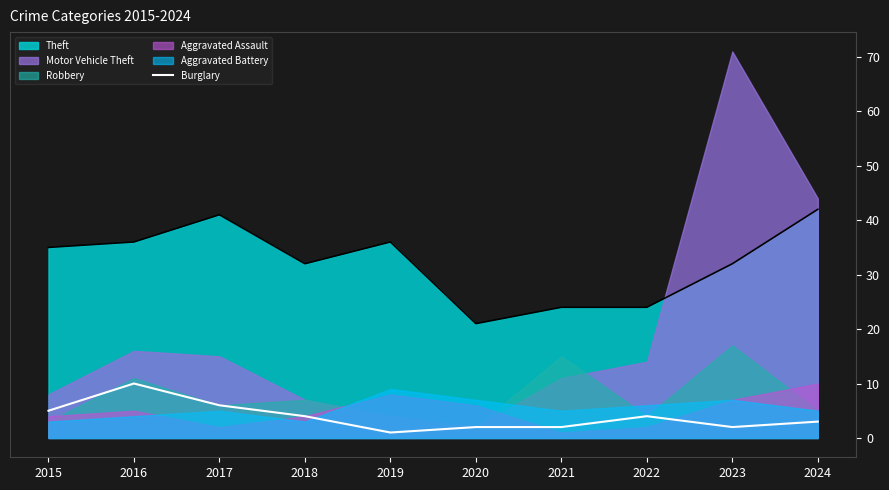

What is the approximate value of Theft at 2022?

24